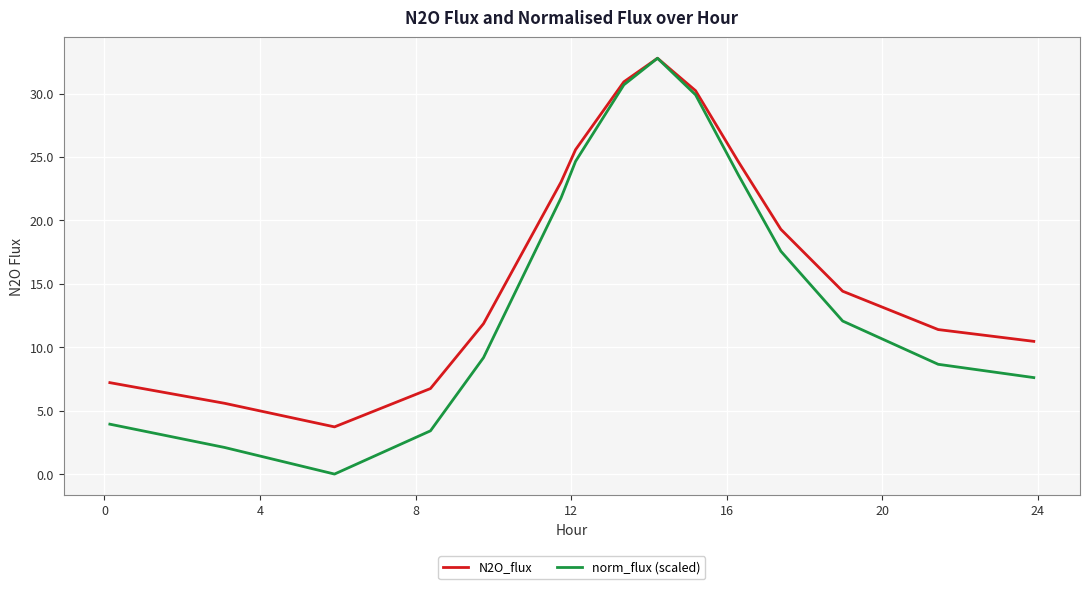

Rank the series by their average value, from lowest to highest.

norm_flux (scaled), N2O_flux